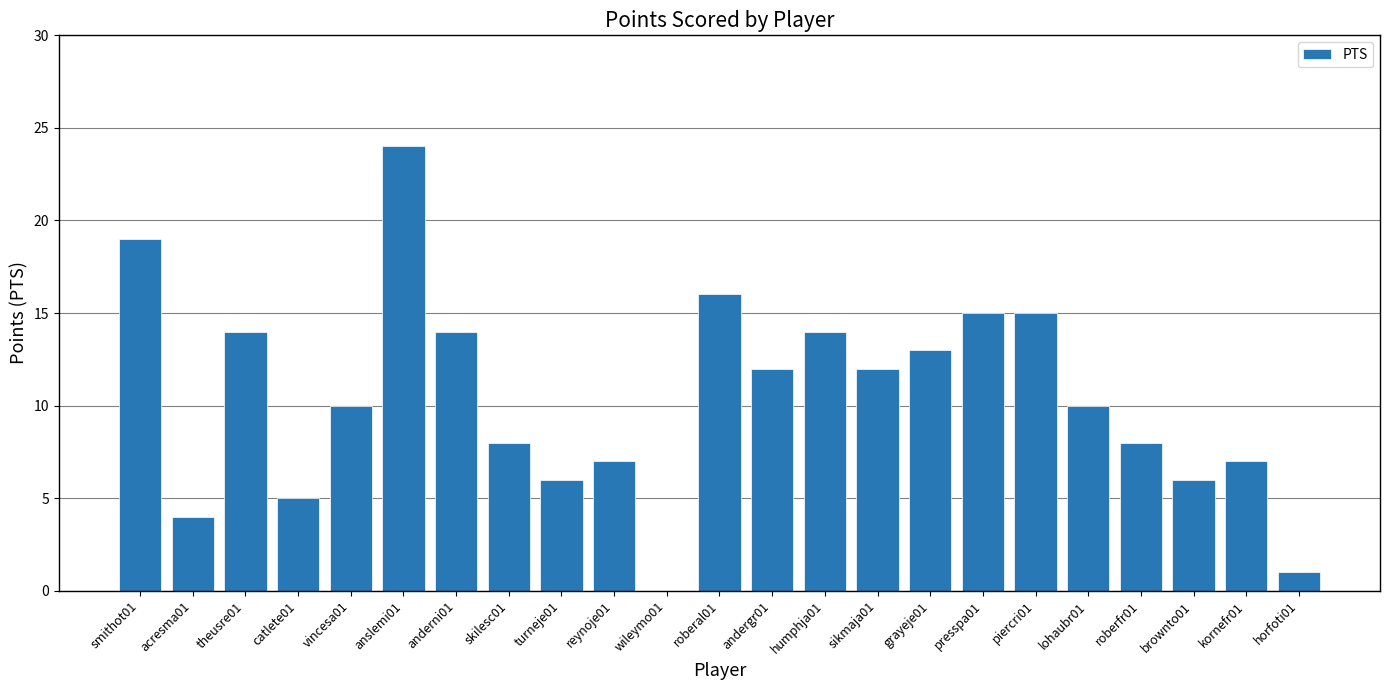

Reading right to left, list all the values displayed in this chart.

horfoti01=1	kornefr01=7	brownto01=6	roberfr01=8	lohaubr01=10	piercri01=15	presspa01=15	grayeje01=13	sikmaja01=12	humphja01=14	andergr01=12	roberal01=16	wileymo01=0	reynoje01=7	turneje01=6	skilesc01=8	anderni01=14	anslemi01=24	vincesa01=10	catlete01=5	theusre01=14	acresma01=4	smithot01=19